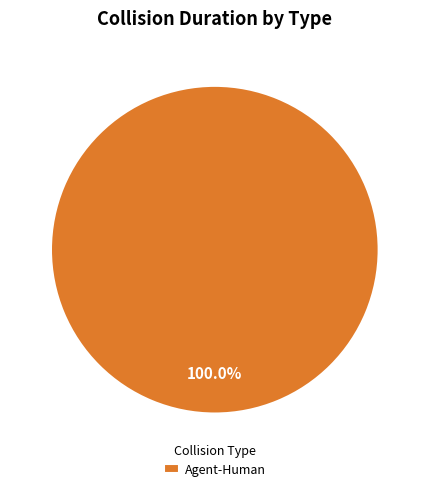

Is there any slice that represents more than half of the pie?

Yes